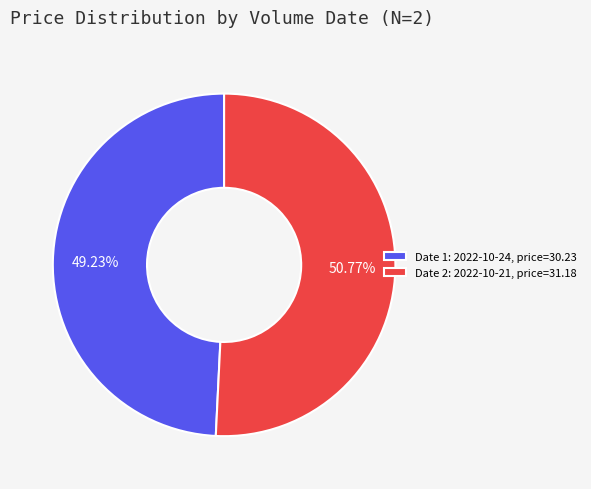

Which category accounts for the majority?

Date 2: 2022-10-21, price=31.18